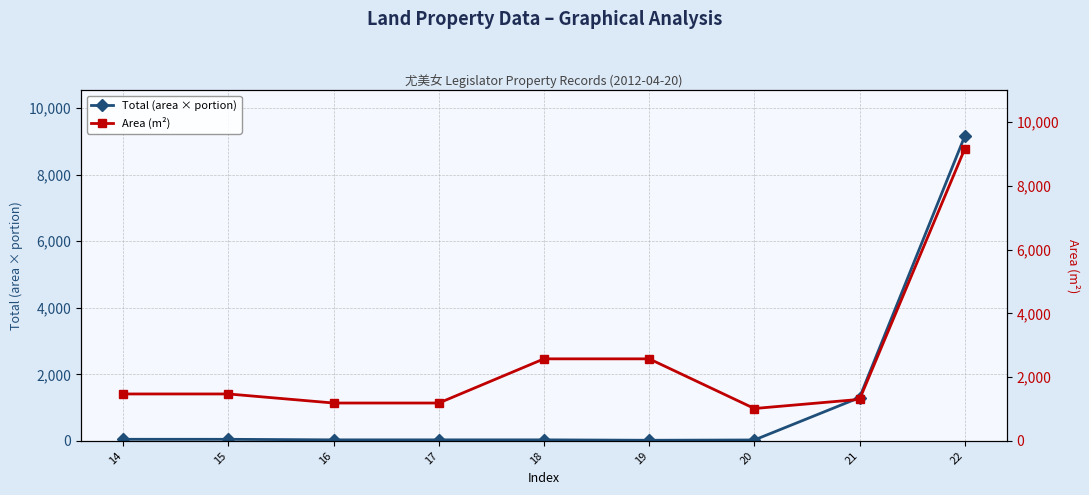

Reading left to right, list all the values displayed in this chart.

Total (area × portion): 45.9	45.3	28.7	28.7	28.8	16.5	25.3	1300.0	9160.0
Area (m²): 1470.0	1470.0	1185.7	1185.7	2572.0	2572.0	1013.5	1300.0	9160.0